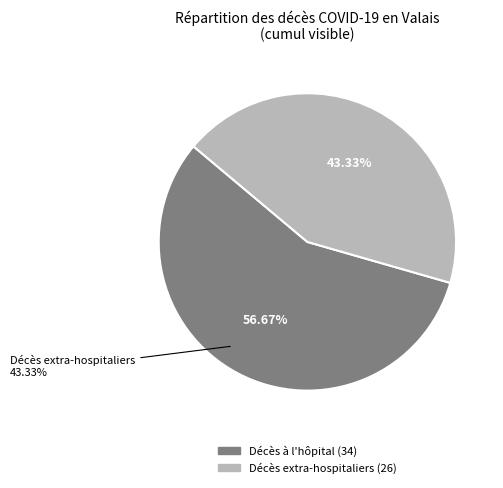

True or false: 2020-04-05 accounts for 1% of the total.

False